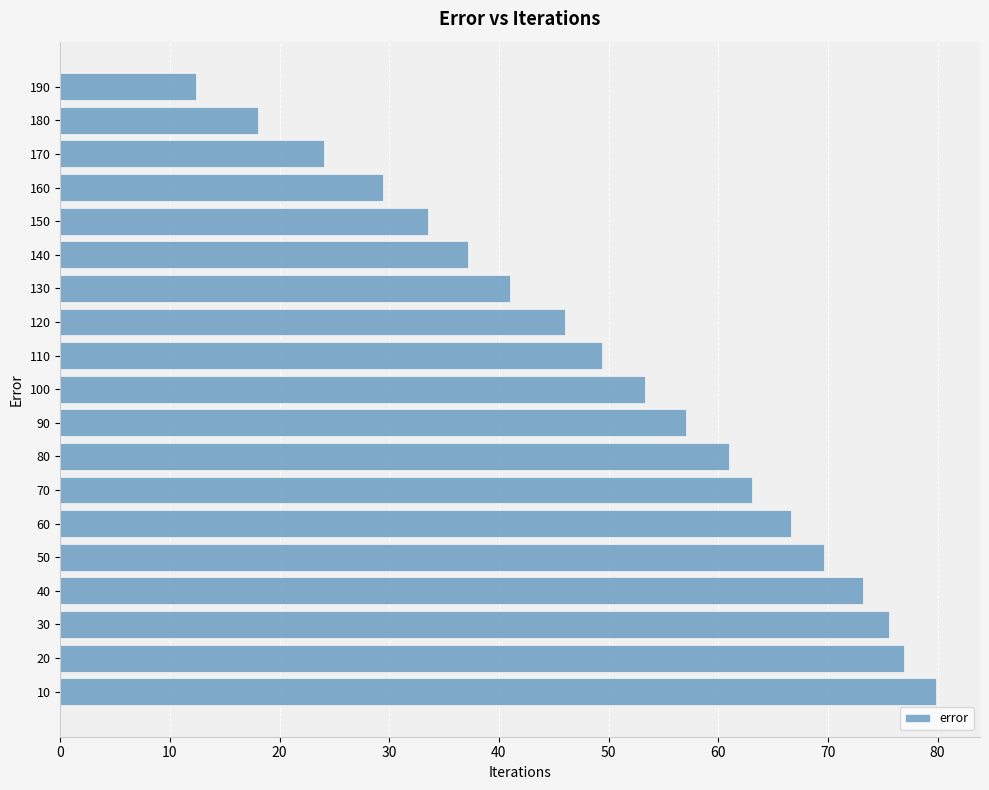

What is the sum of all values?

967.5